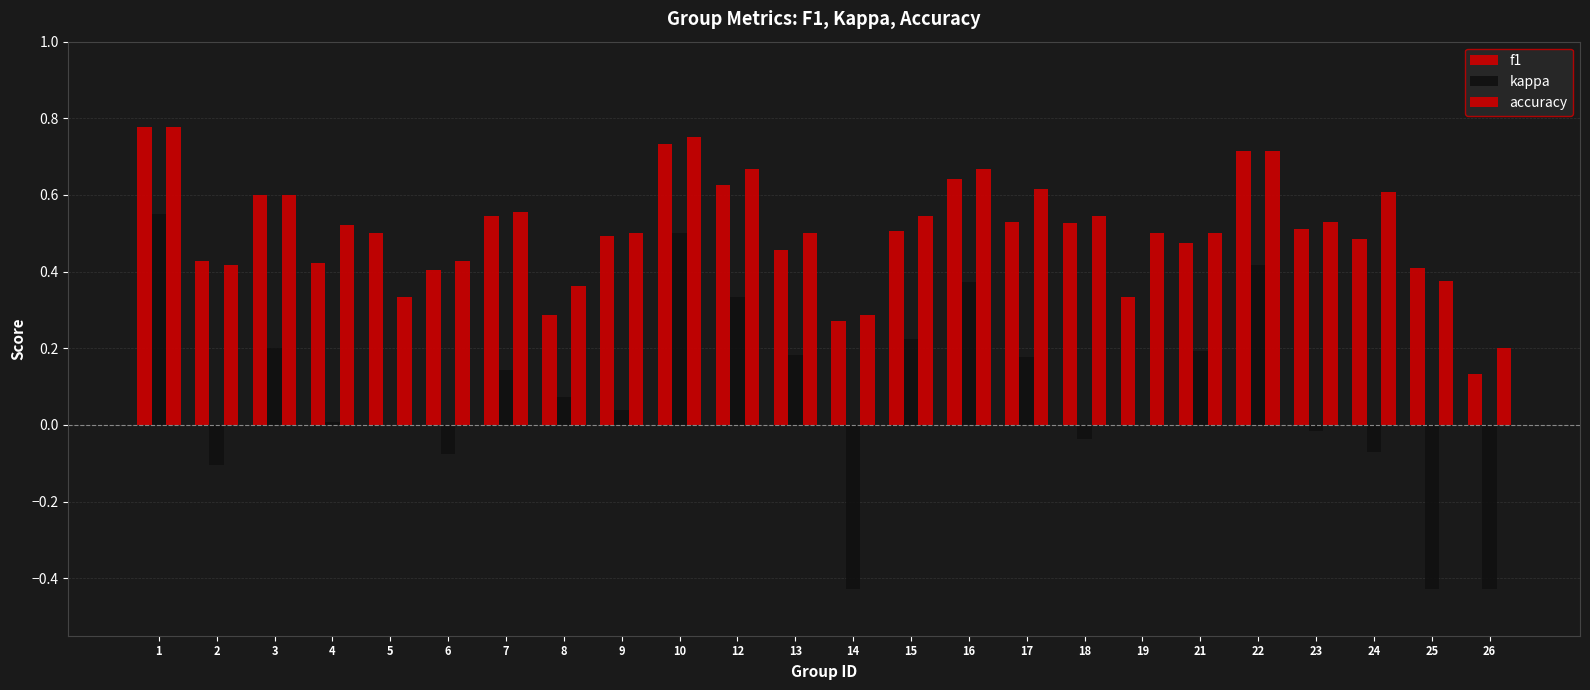

How many series are shown in this chart?

3